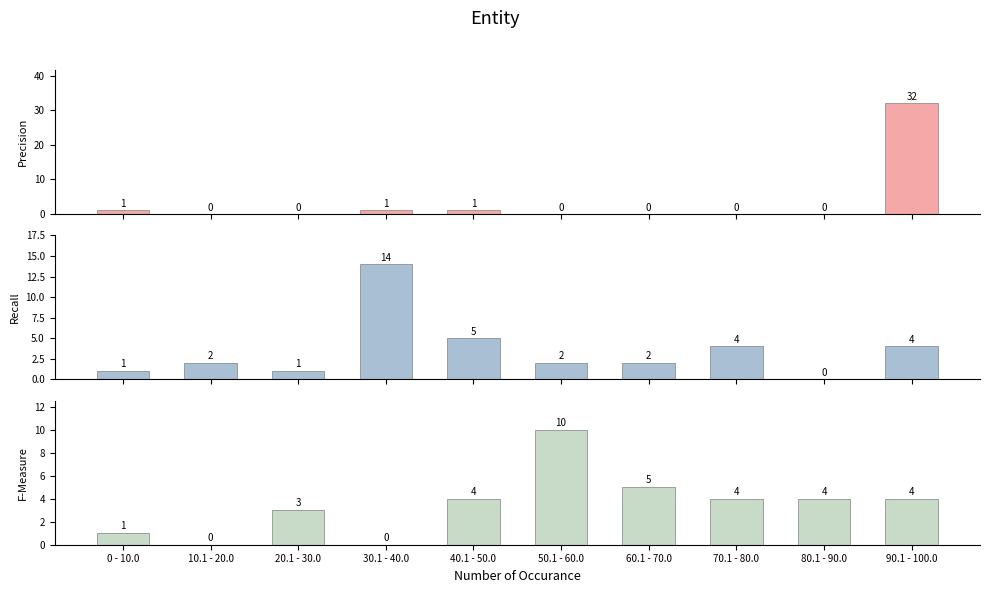

What is the difference between the Recall values at 70.1 - 80.0 and 20.1 - 30.0?

3